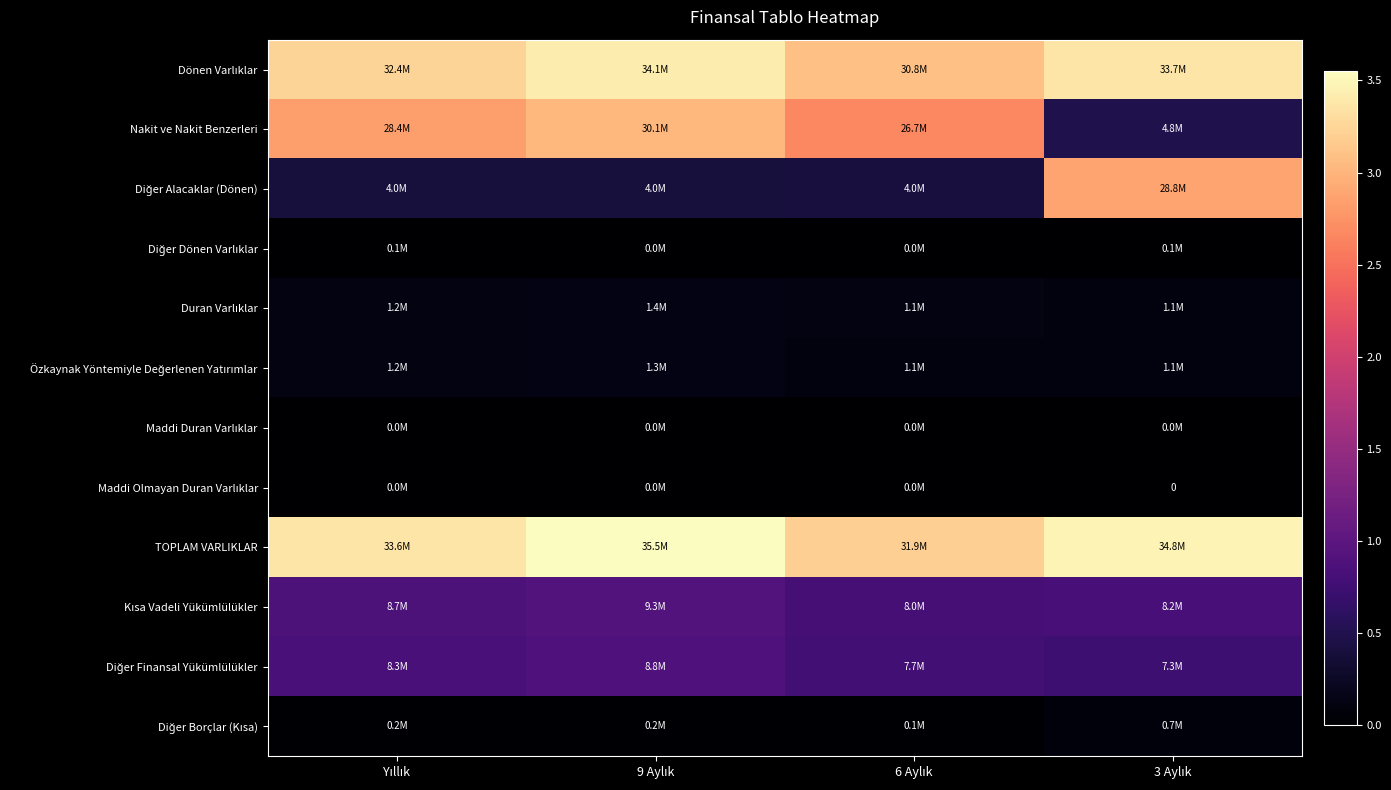

At which category is the sum across all series the highest?

9 Aylık